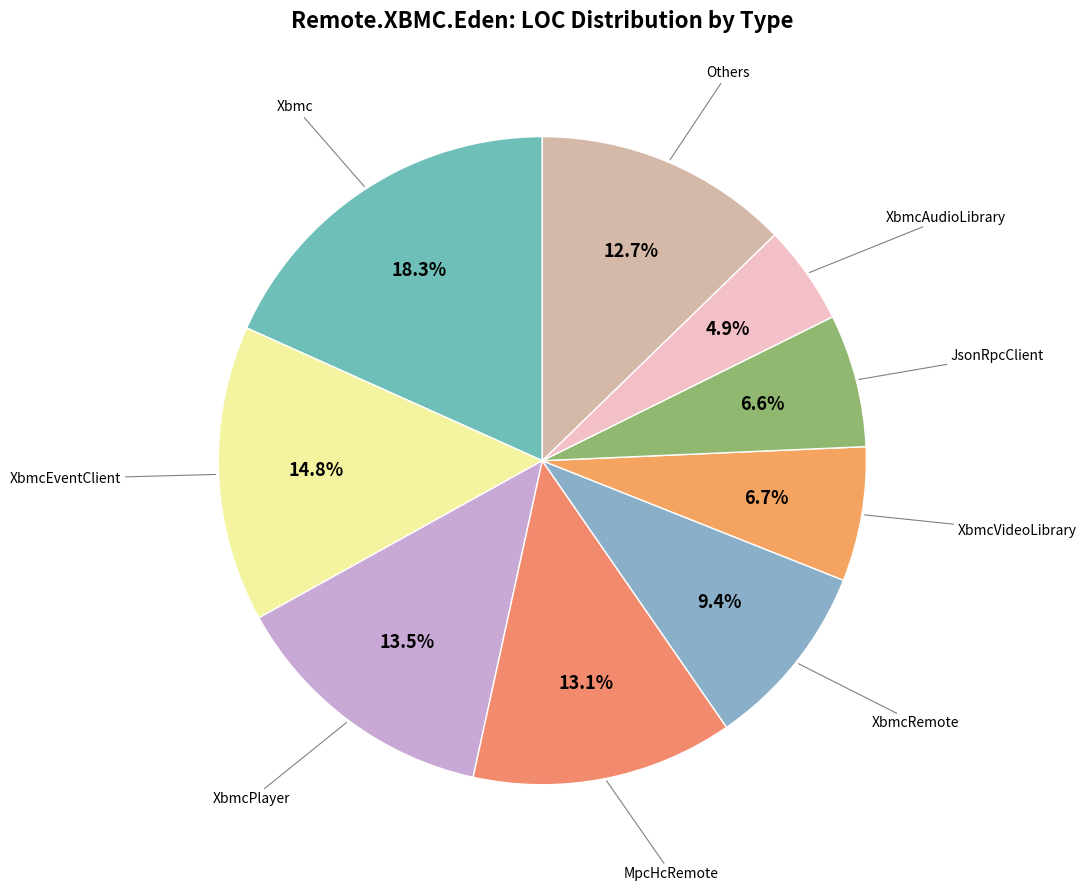

How many segments does this pie chart have?

9